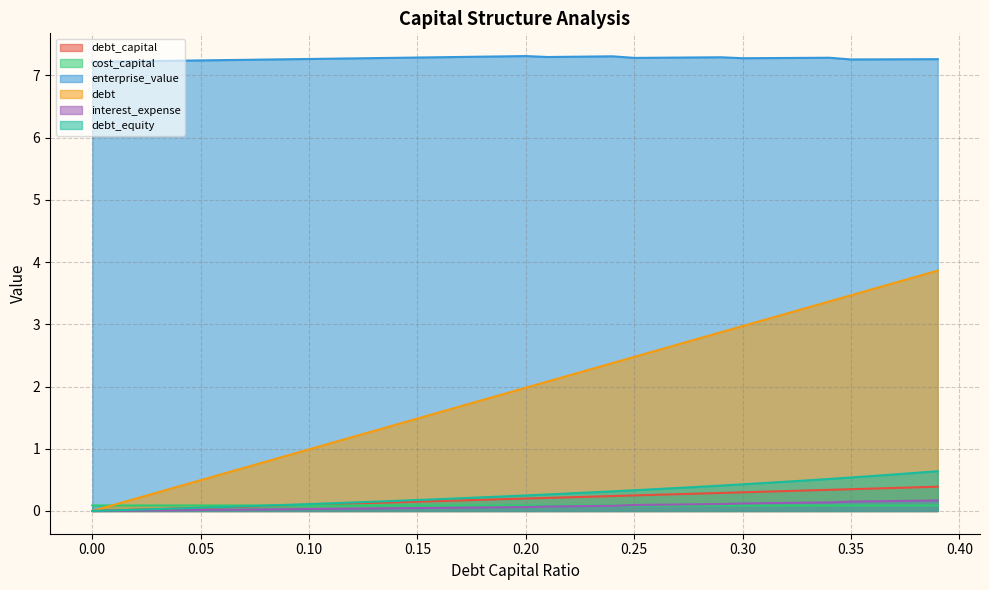

True or false: debt_capital and debt_equity intersect in this chart.

False